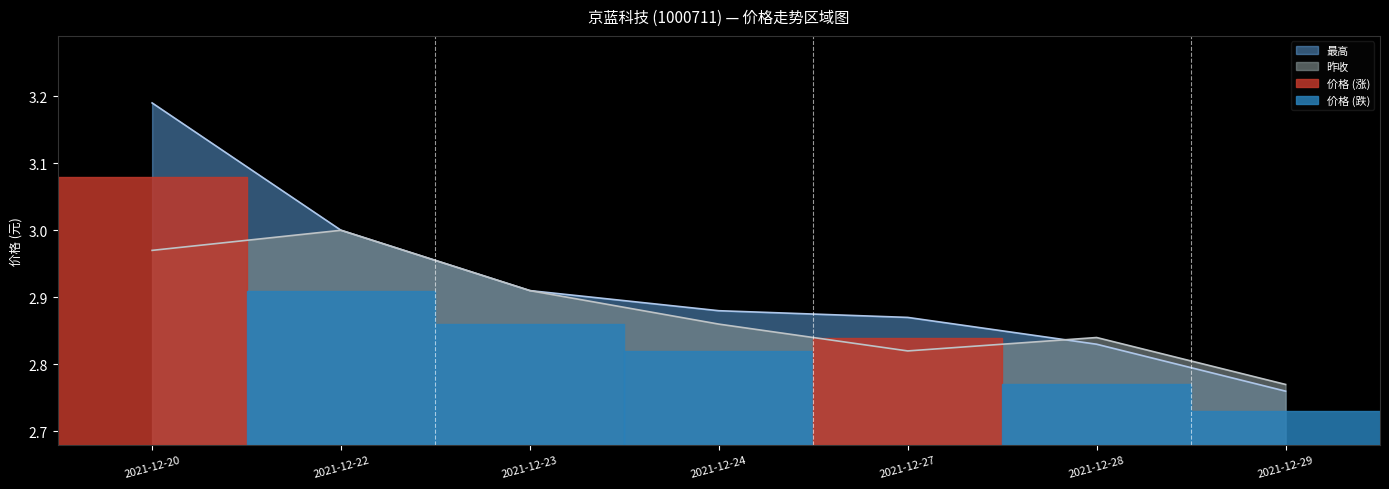

True or false: 昨收 and 价格 intersect in this chart.

True